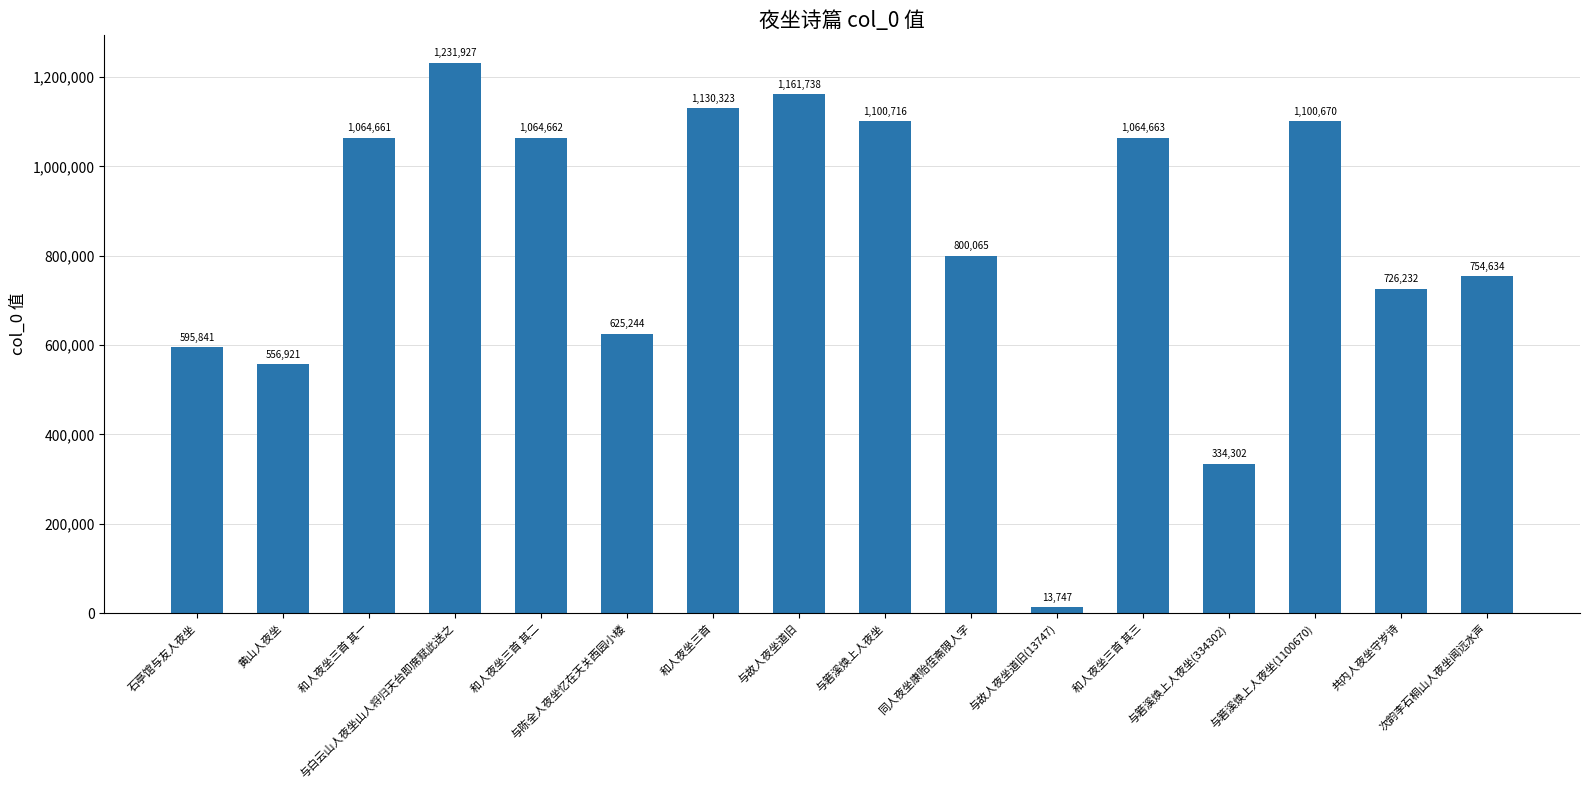

How many data points are less than 1064661?

8